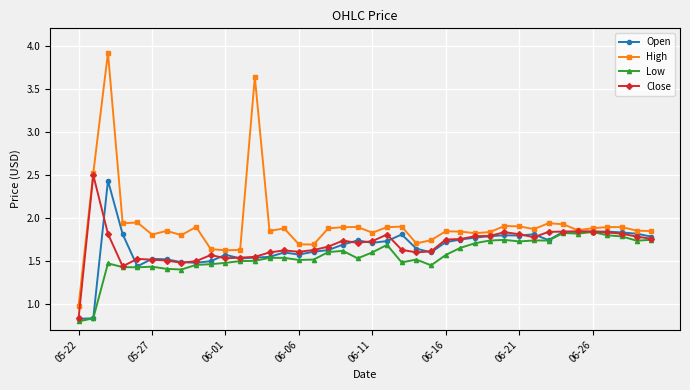

True or false: Open has more than 1 interior local peaks.

True